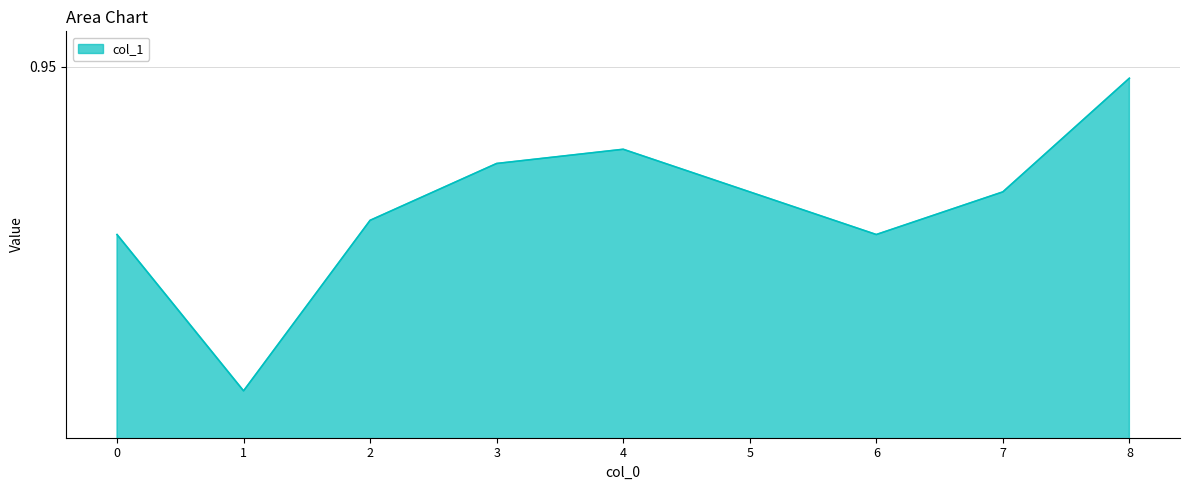

How many interior local peaks (higher than both neighbors) does the data have?

1